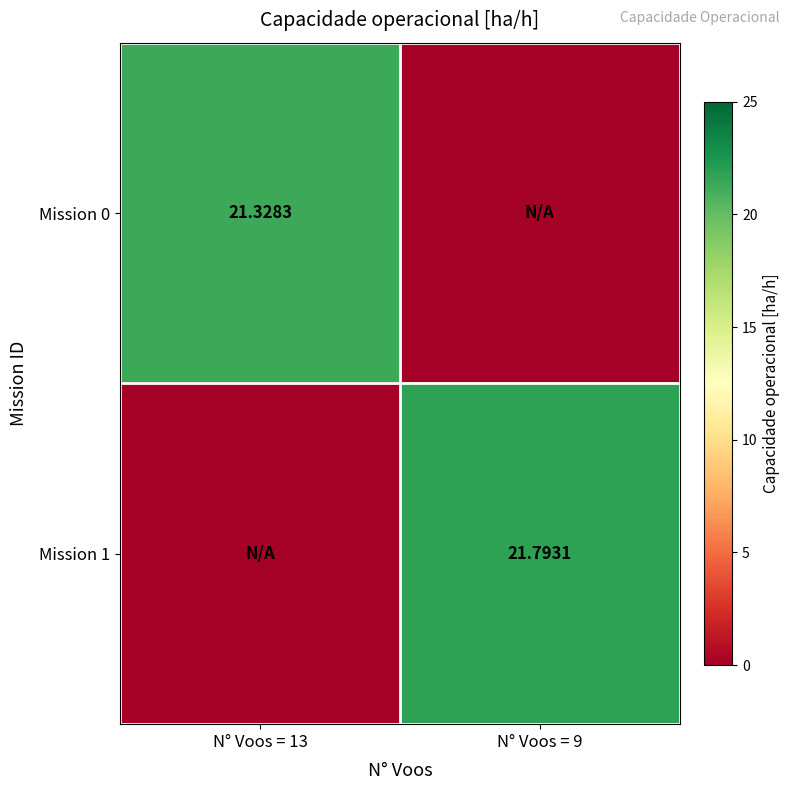

At which category does the chart reach its minimum across all series?

N° Voos = 9